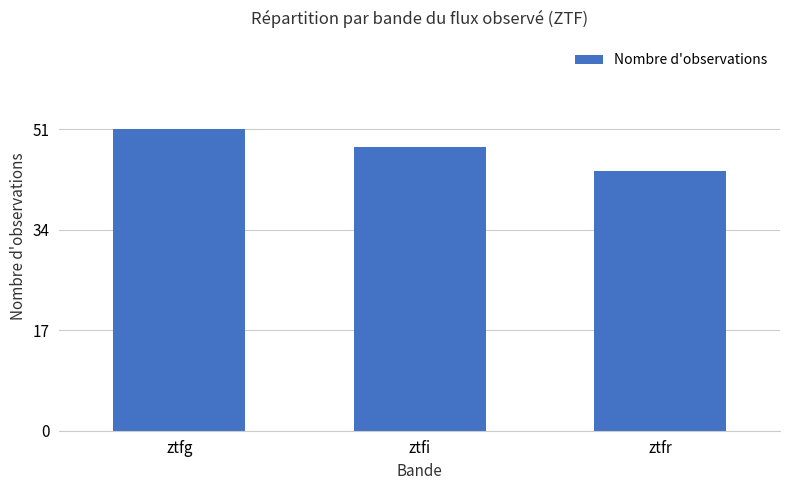

What is the maximum value shown in the chart?

51